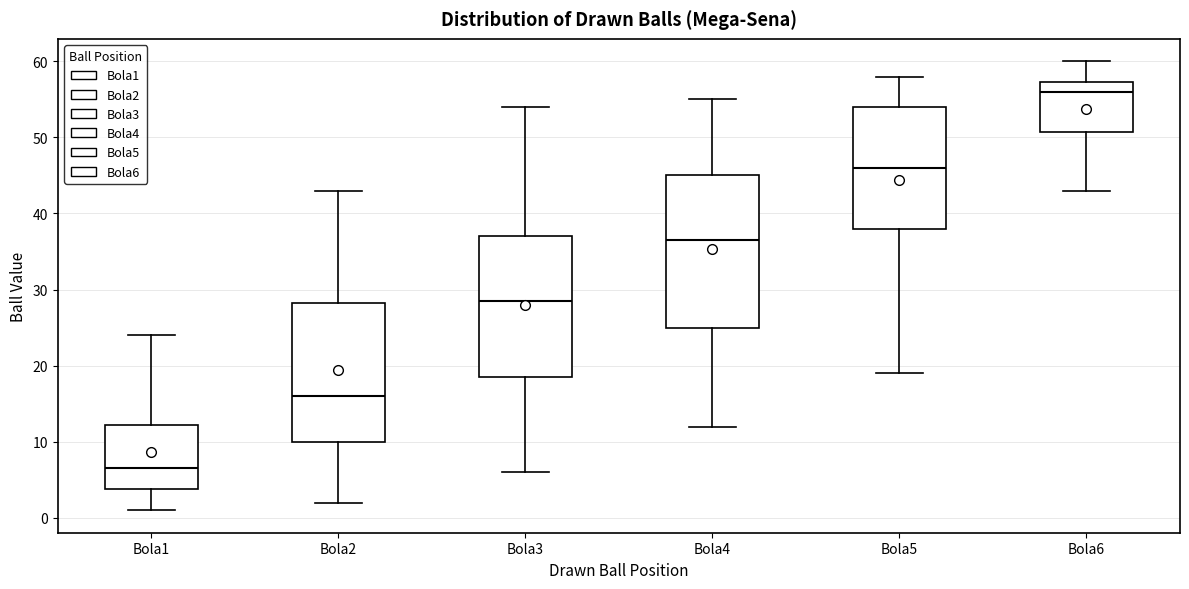

Where does the median line of the box for Bola4 sit on the y-axis? The values are not printed on the chart, so give them approximately, as read against the axis.

37